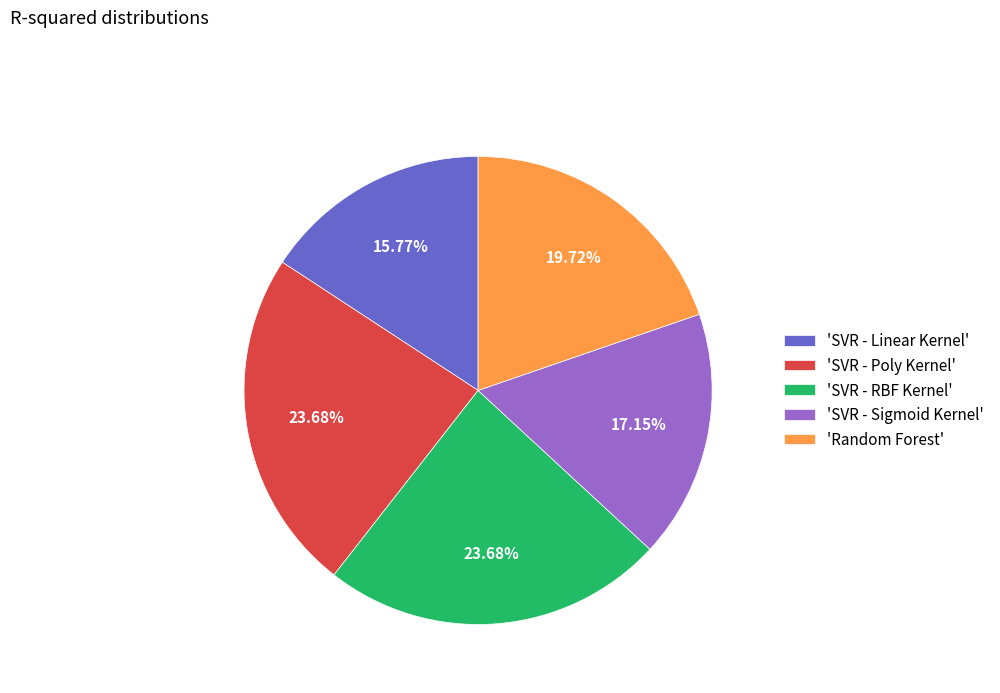

Do 'SVR - RBF Kernel' and 'Random Forest' together represent more than half of the pie?

No